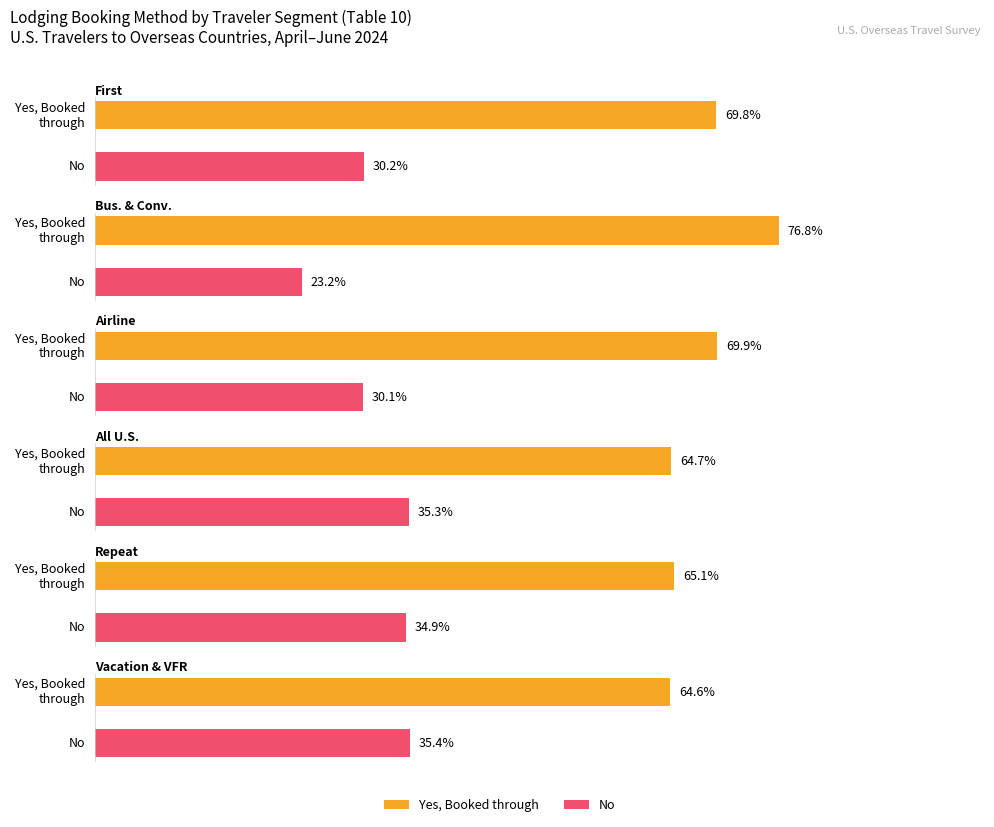

At how many categories does at least one series exceed 0?

2